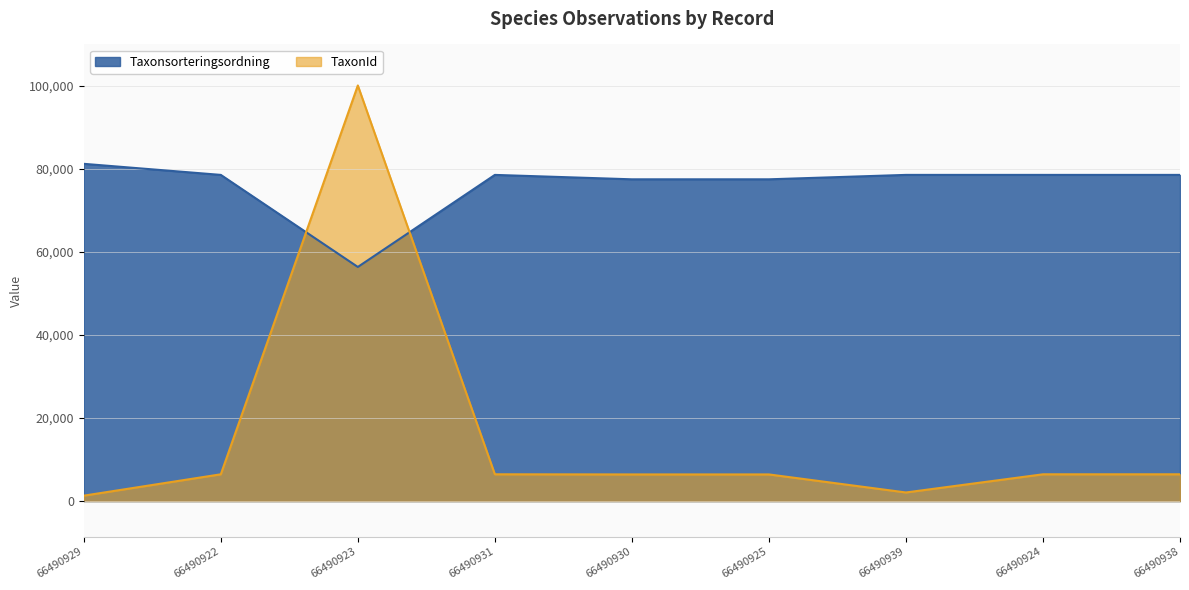

Which series has the widest spread of values?

TaxonId